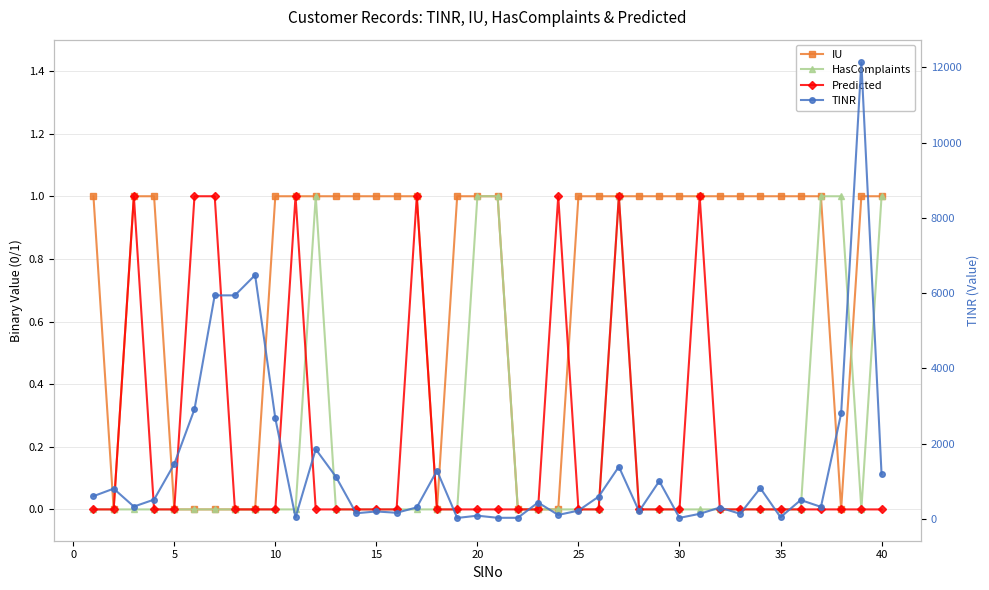

True or false: TINR and HasComplaints cross at least once.

False